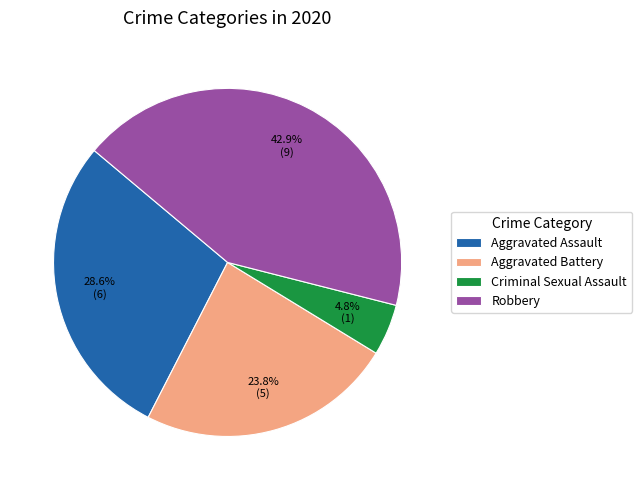

Is Criminal Sexual Assault the majority of the pie?

No